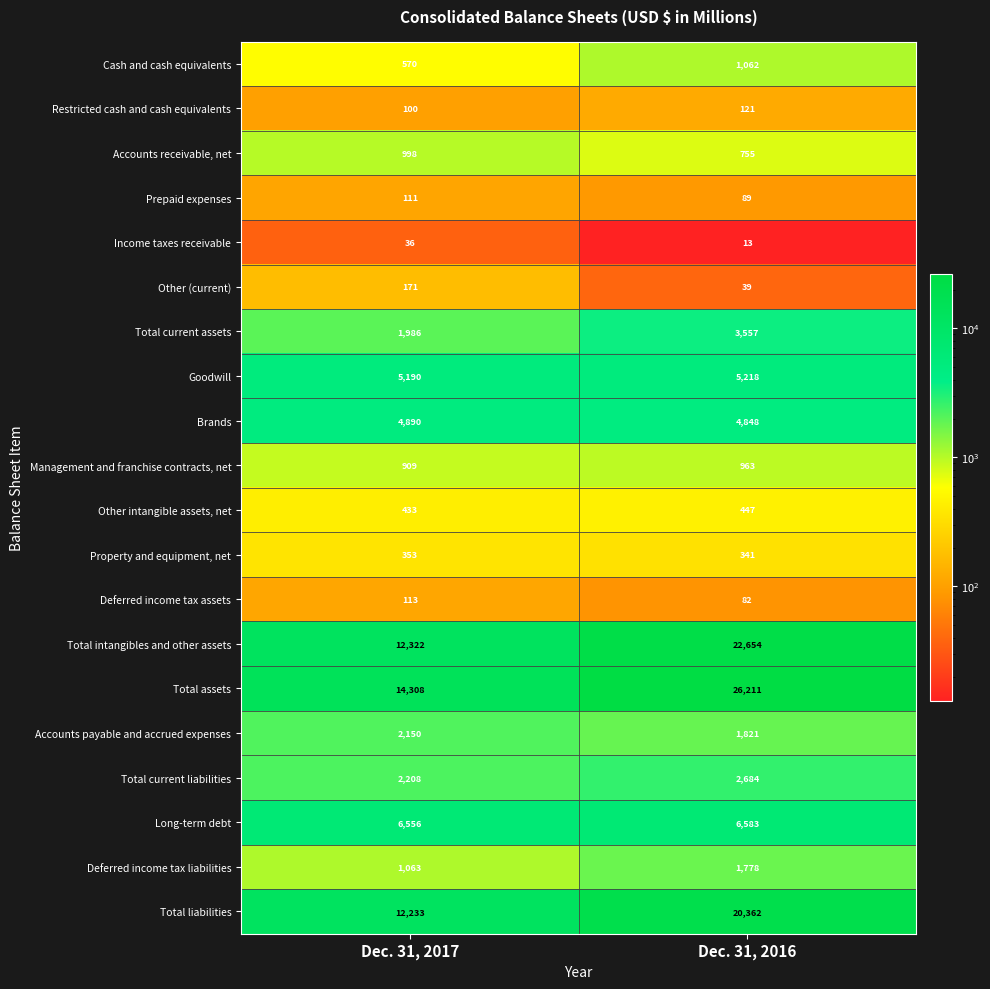

Which label corresponds to the largest value in the chart?

Dec. 31, 2016